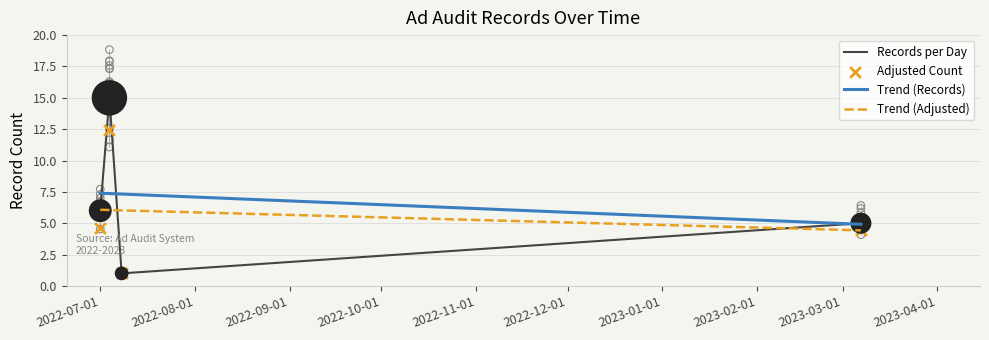

What is the total value across all series at 2022-07-01?

24.1